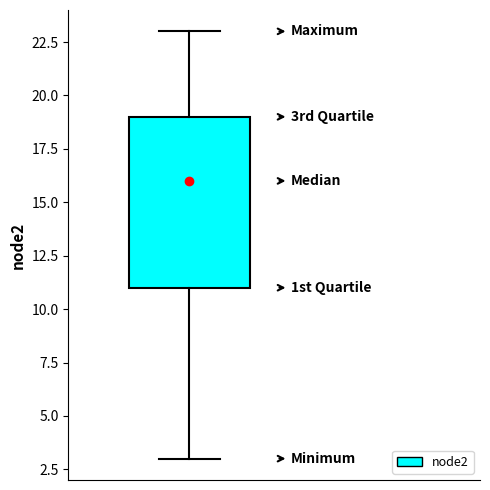

Read this box plot against the y-axis: the position of the median line, the range covered by the box, and the ends of both whiskers. The values are not printed on the chart, so give them approximately, as read against the axis.

median 16, box 11 to 19, whiskers 3 to 23